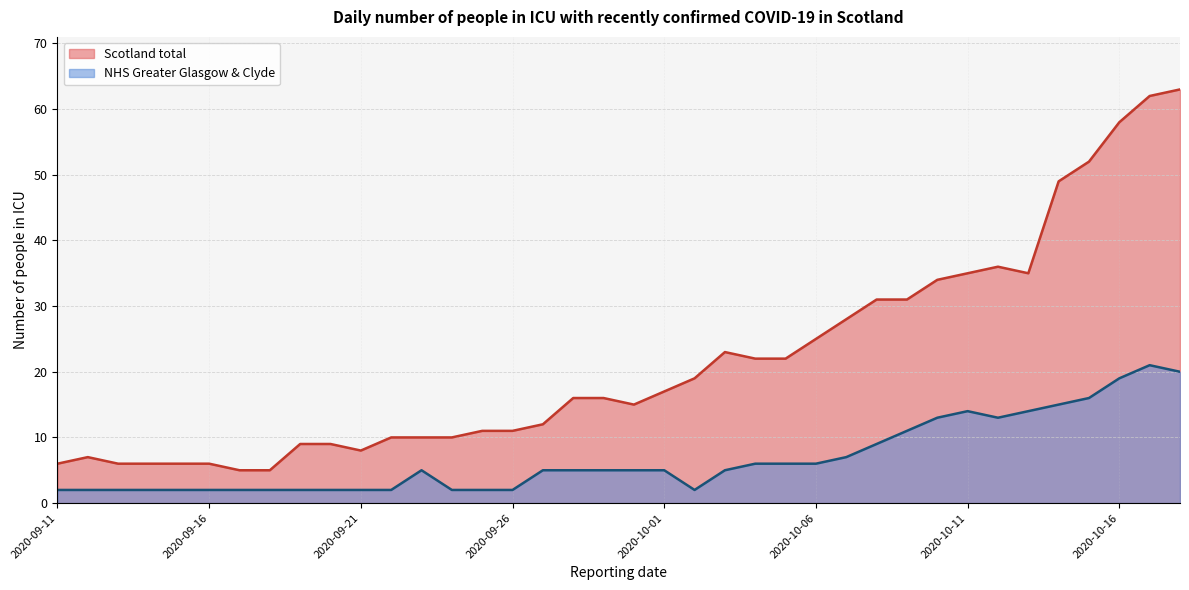

How many data points in NHS Greater Glasgow & Clyde are less than 5?

16